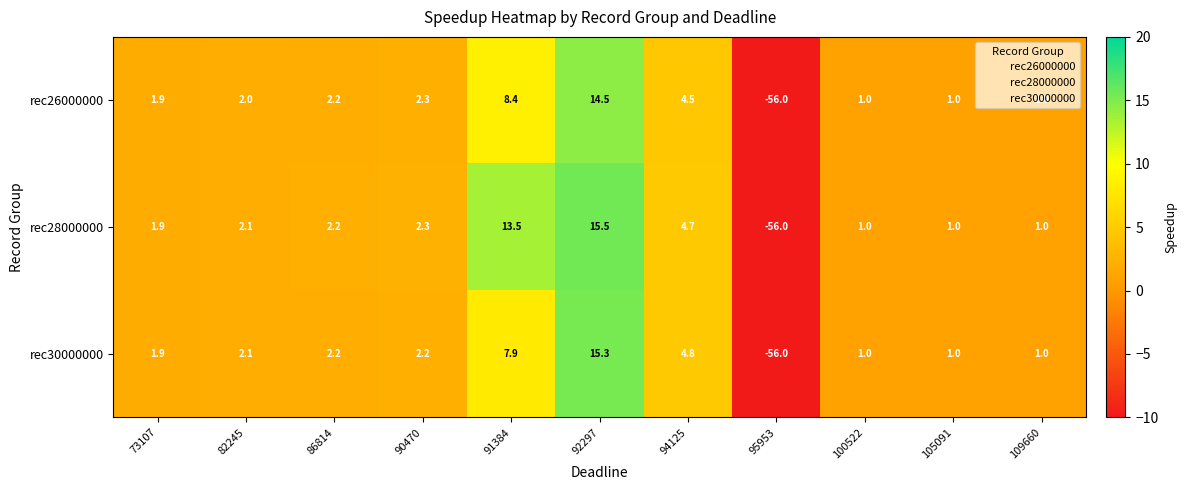

What is the smallest value displayed?

-56.0